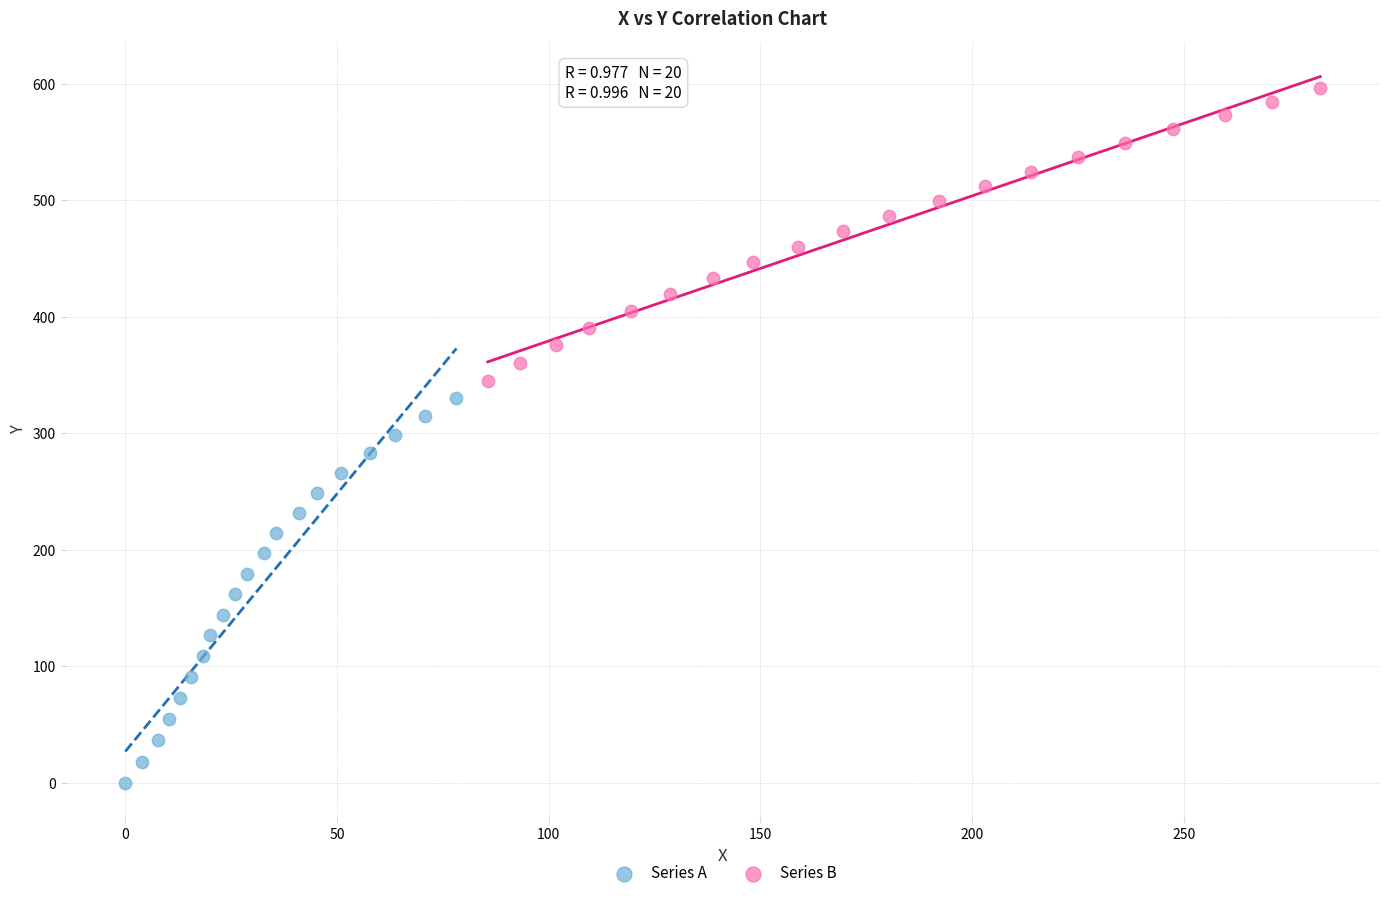

Which series contains the lowest Y value?

Series A